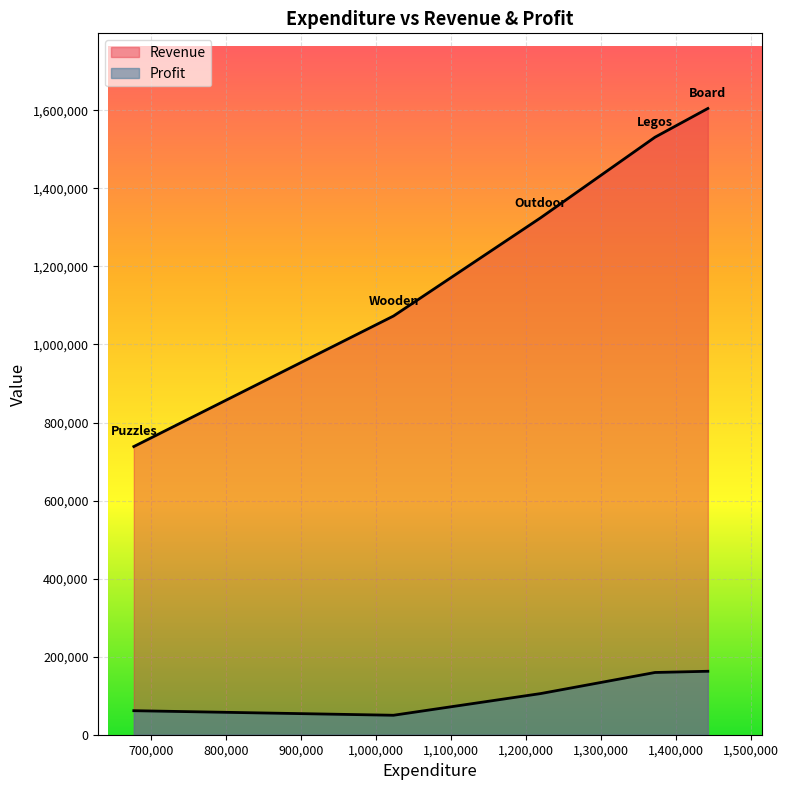

How many lines are shown in the chart?

2